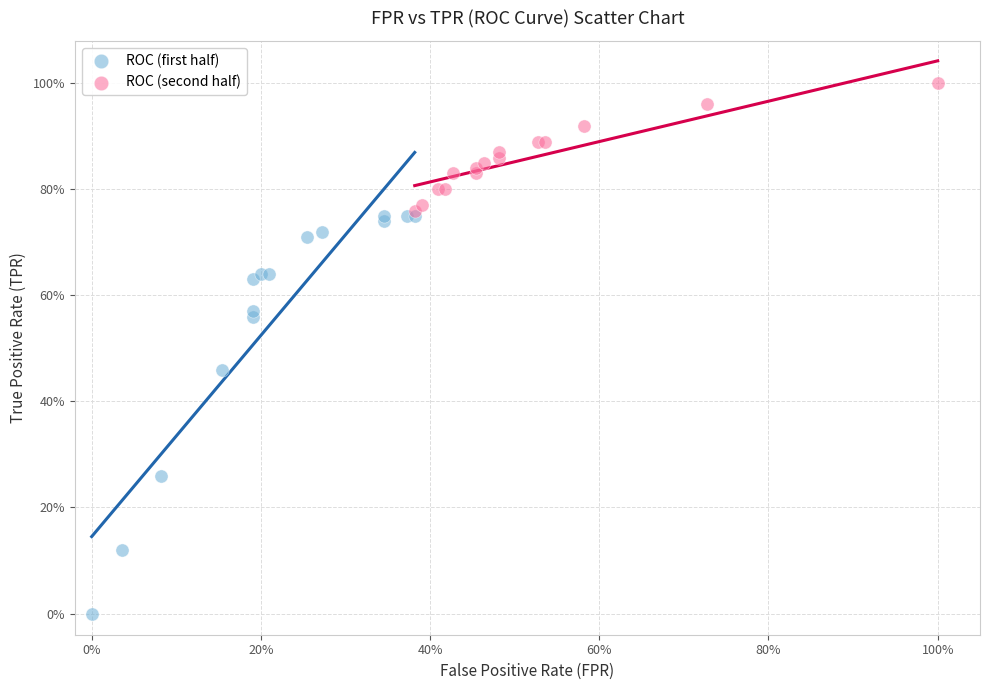

Which series contains the lowest Y value?

ROC (first half)